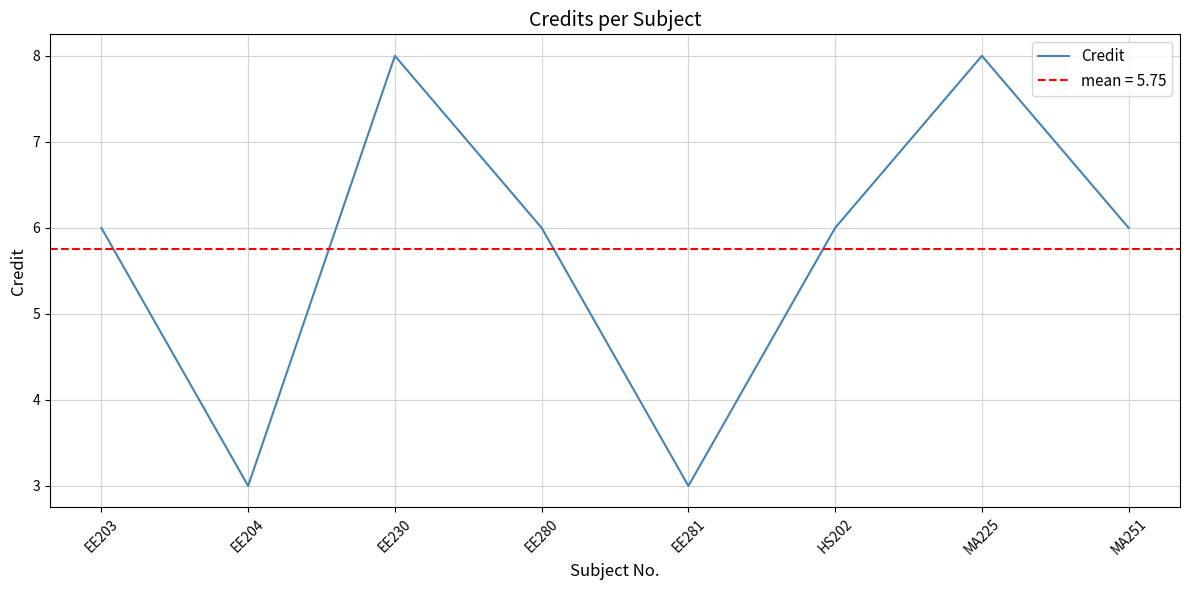

What is the difference between the values at MA225 and EE203?

2